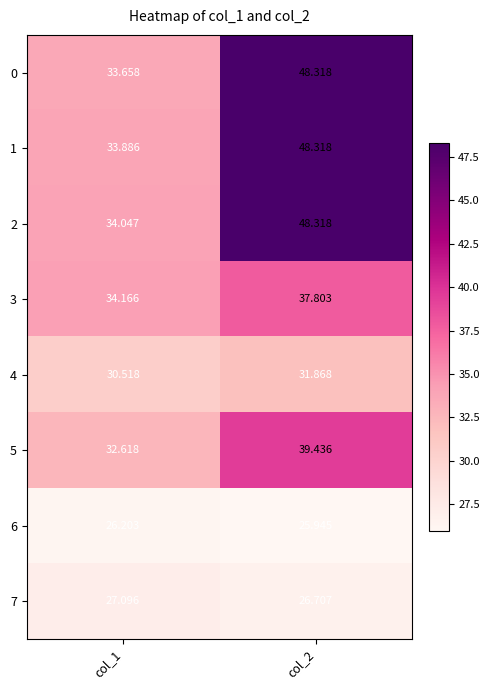

Is the value of 5 at col_2 greater than the value of 1 at col_2?

No